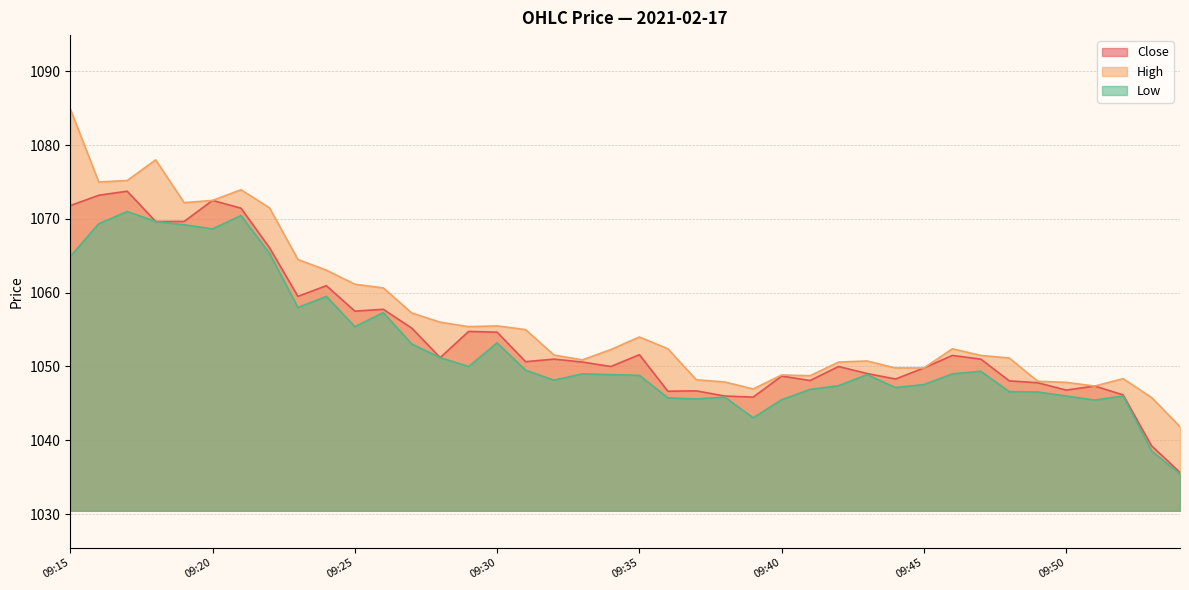

Rank the series by their average value, from lowest to highest.

Low, Close, High